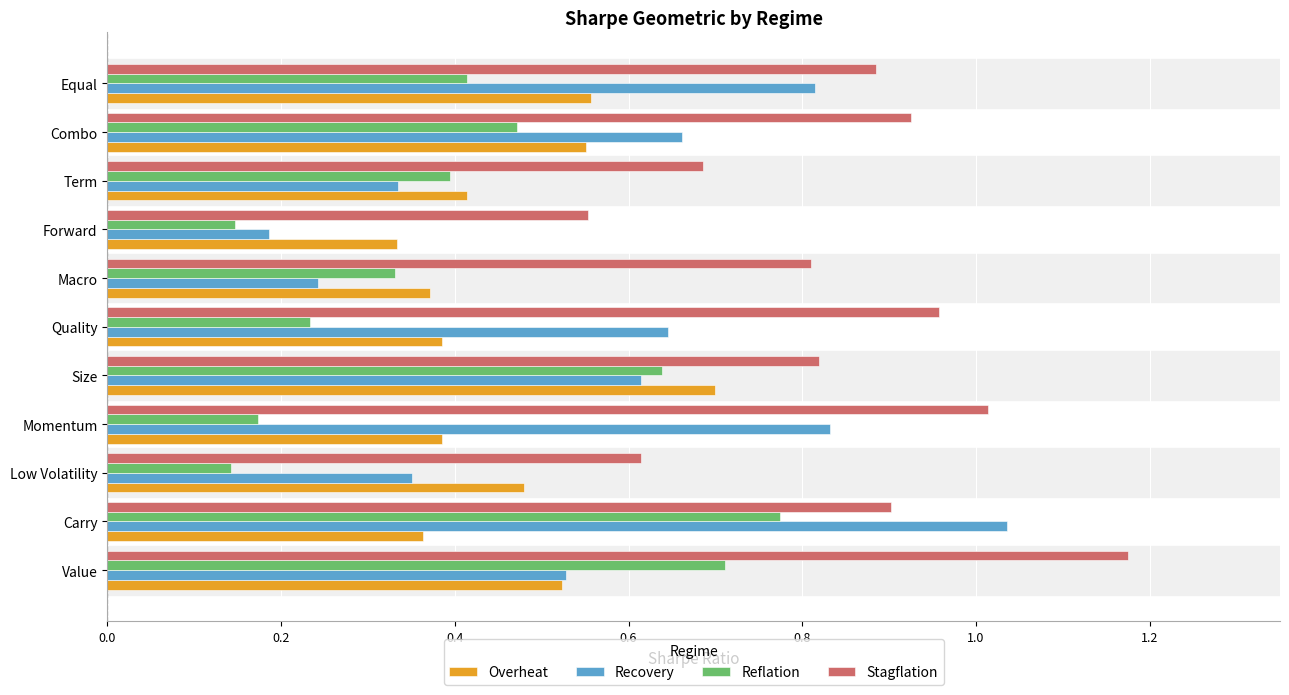

Is the value of Reflation at Equal greater than the value of Recovery at Quality?

No